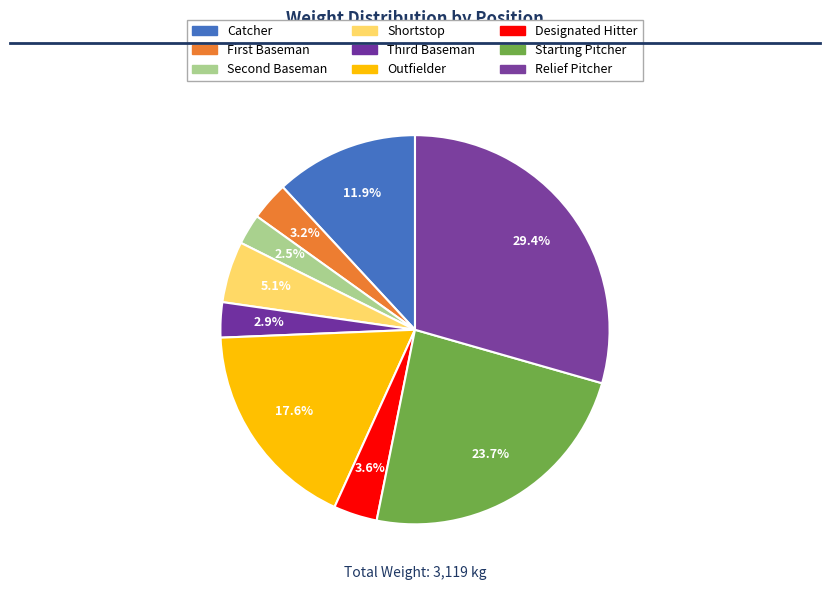

What is the largest slice in the pie chart?

Relief Pitcher